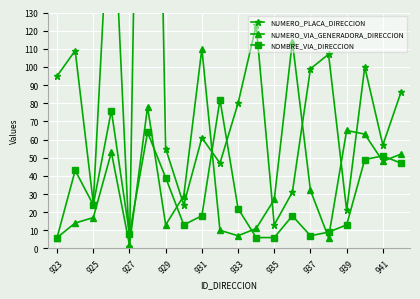

Is it true that NUMERO_VIA_GENERADORA_DIRECCION equals 63 at 17?

True